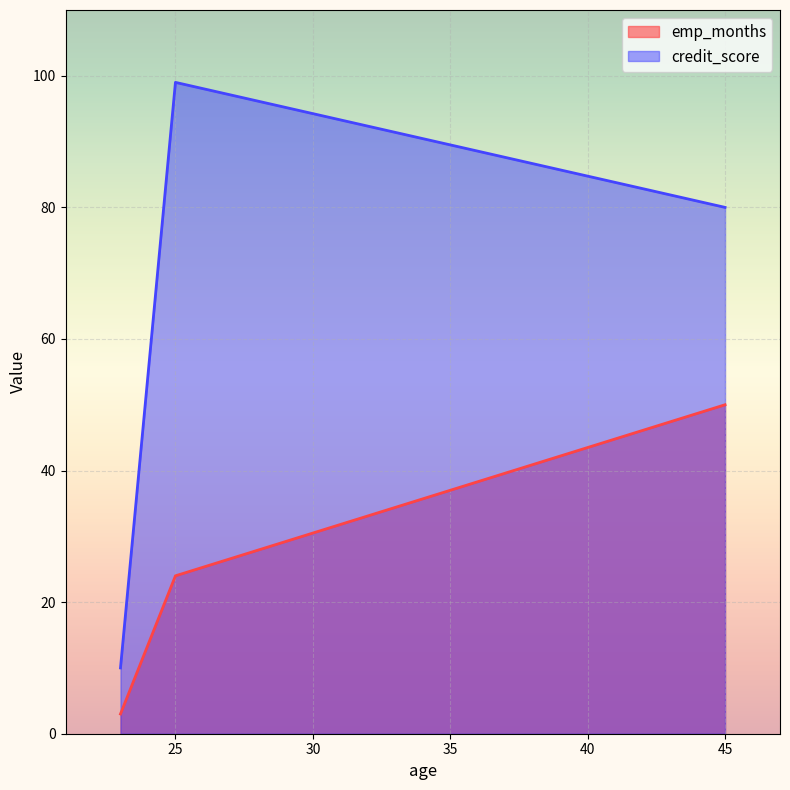

Which series changed the most between 25 and 23?

credit_score